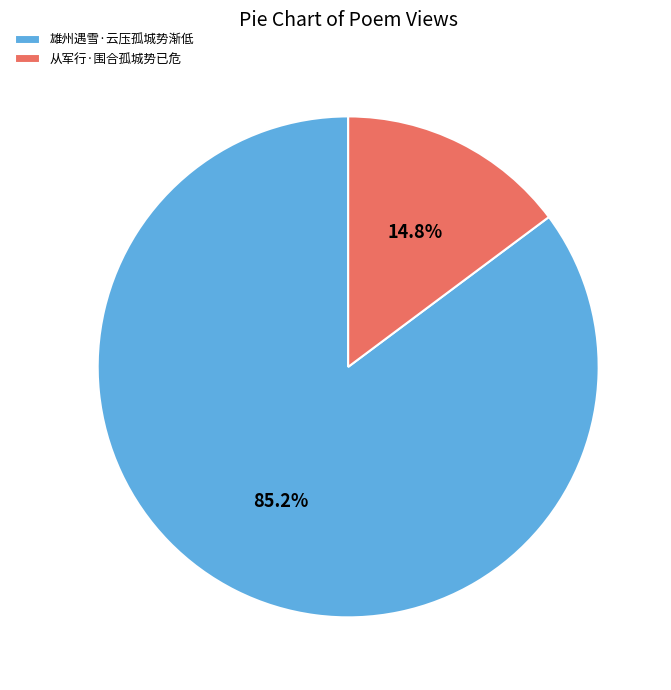

True or false: 从军行·围合孤城势已危 accounts for 5% of the total.

False